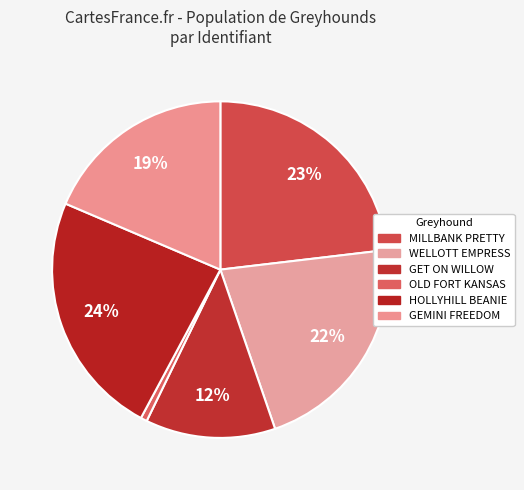

How many segments does this pie chart have?

6